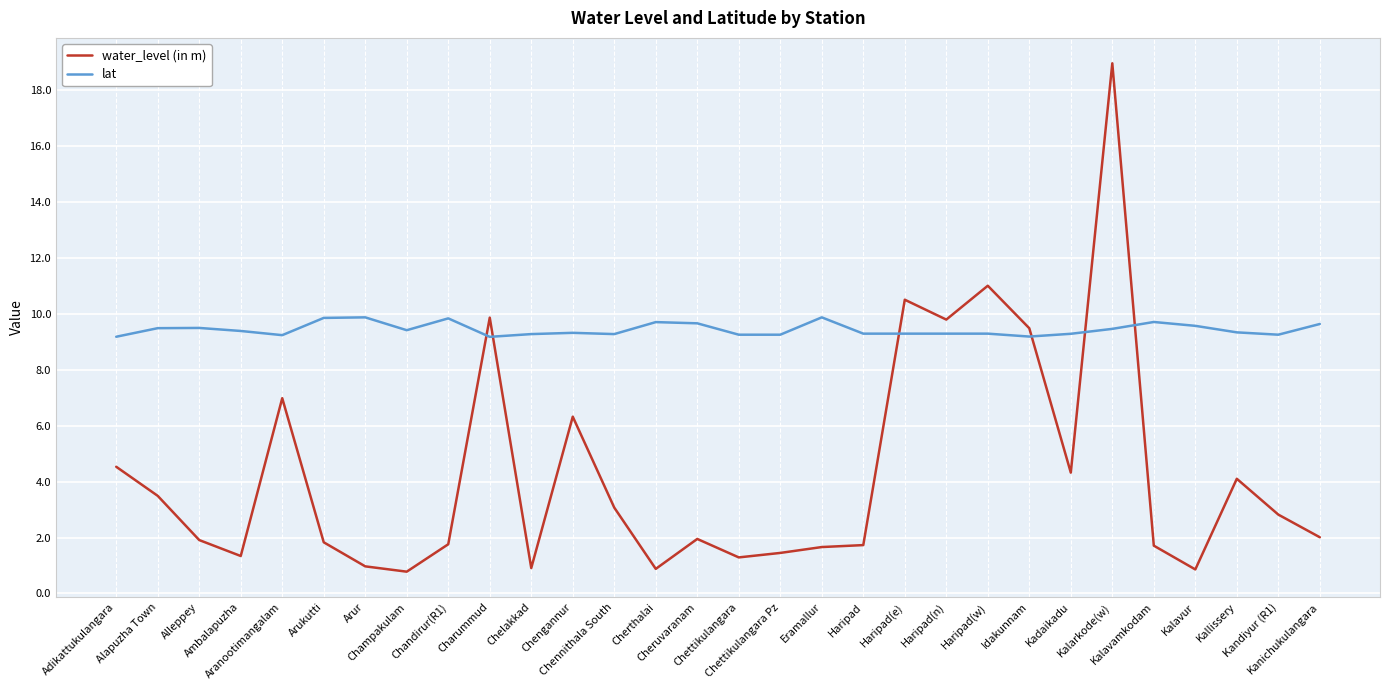

Which series has the widest spread of values?

water_level (in m)